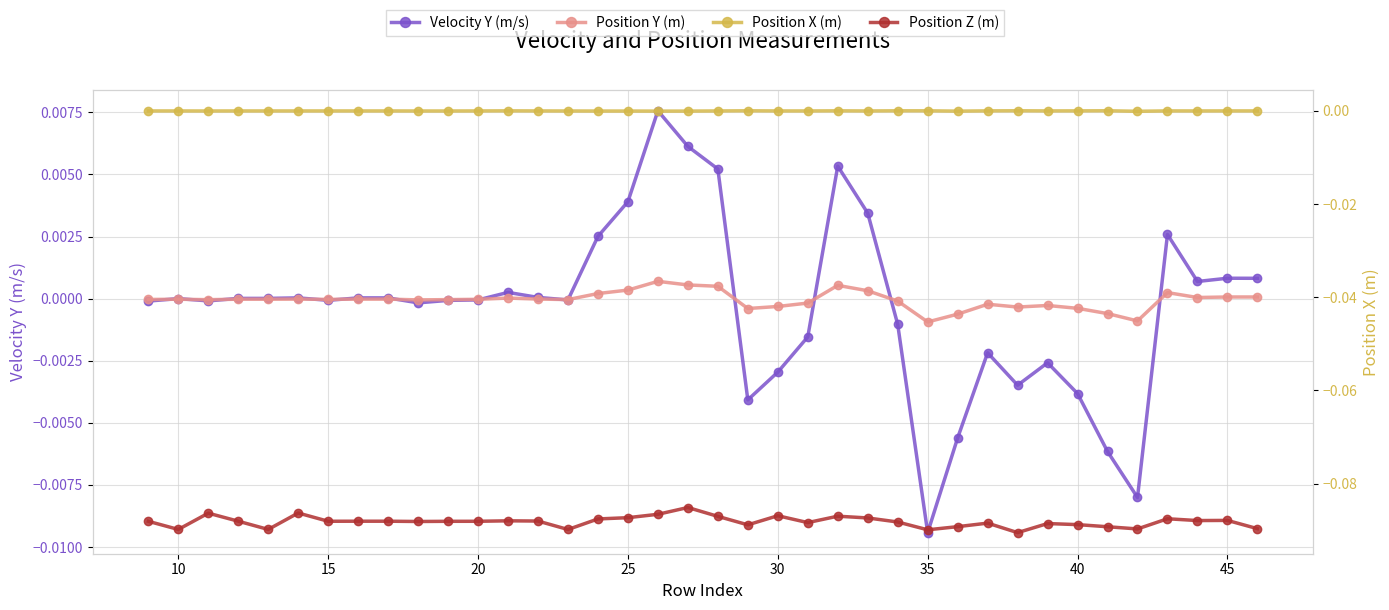

How many positive values does the Position X (m) series have?

6